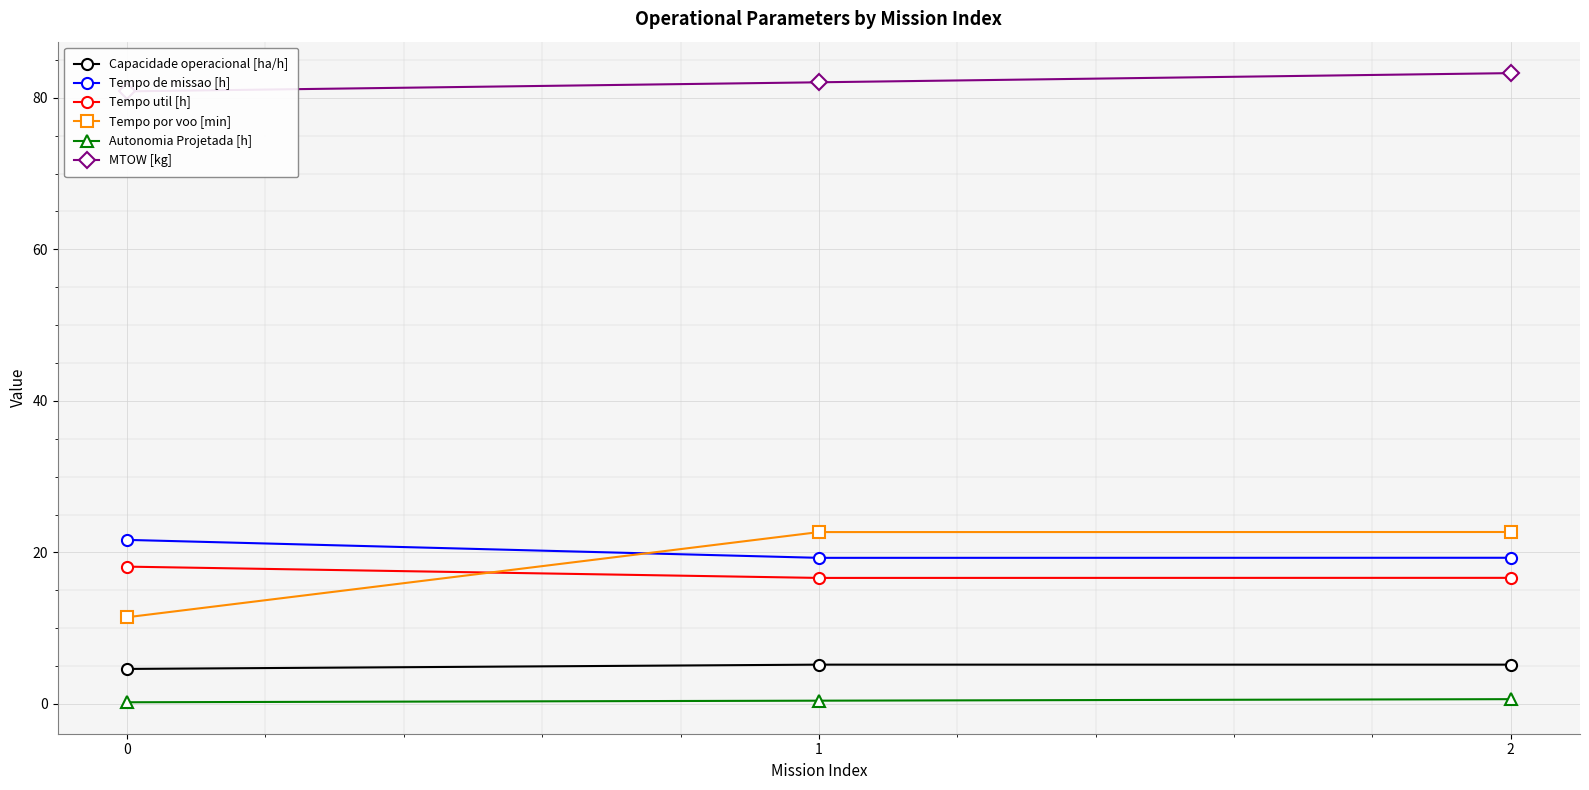

What is the value of the Tempo de missao [h] point at the 2nd from the left?

19.3